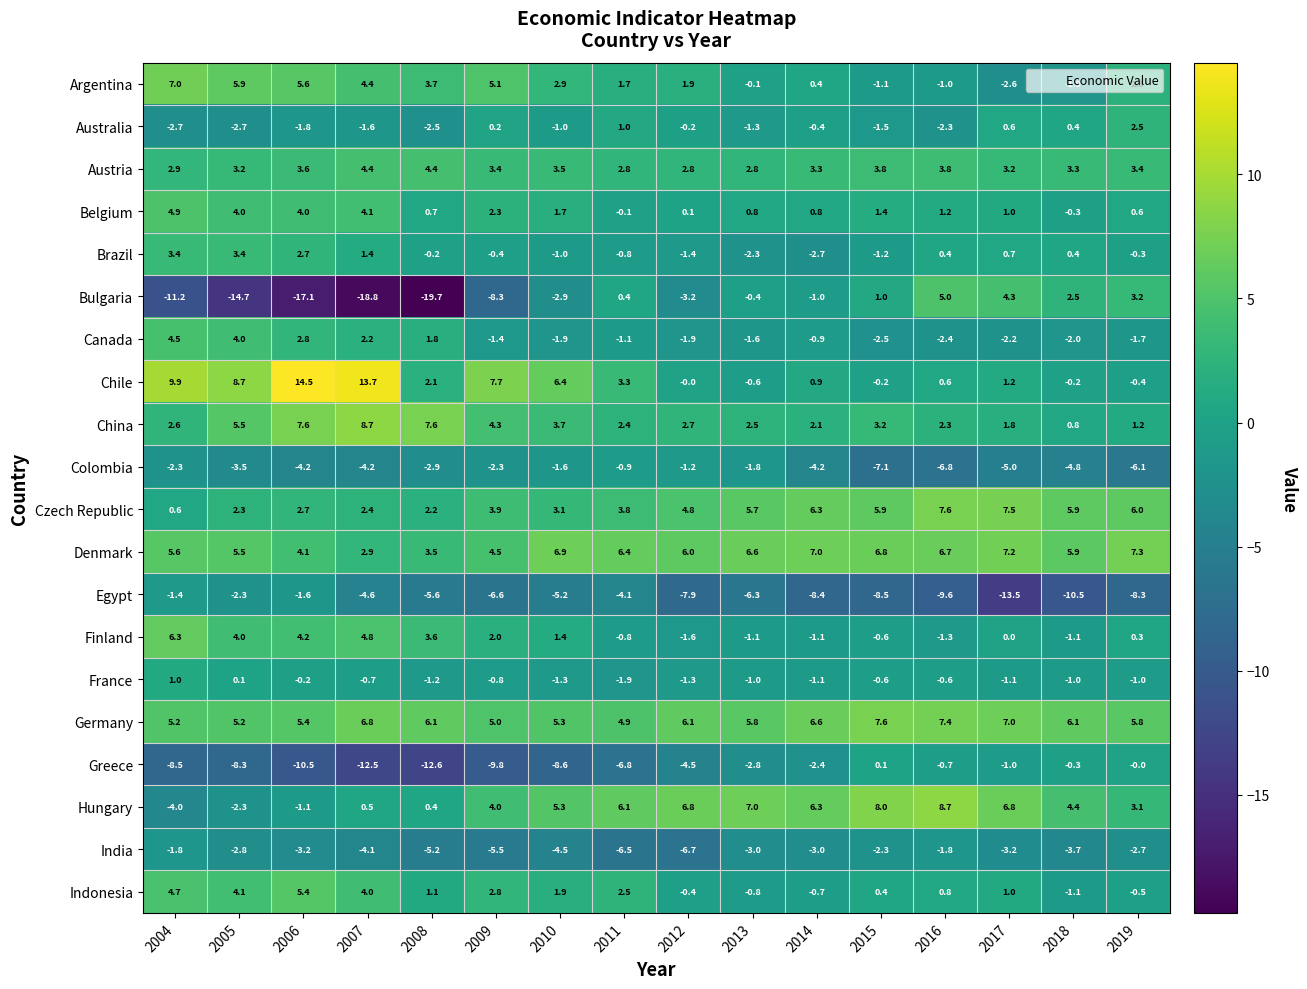

What is the average value of the Canada series?

-0.3